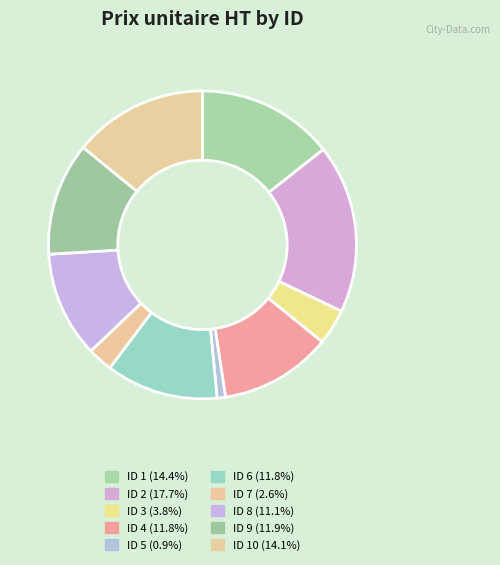

How many slices are in this pie chart?

10